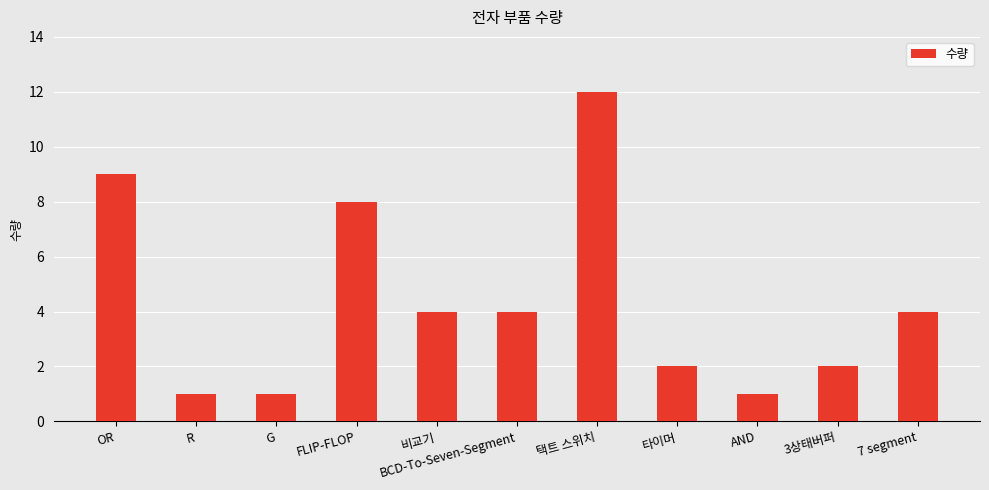

Does the chart contain any negative values?

No